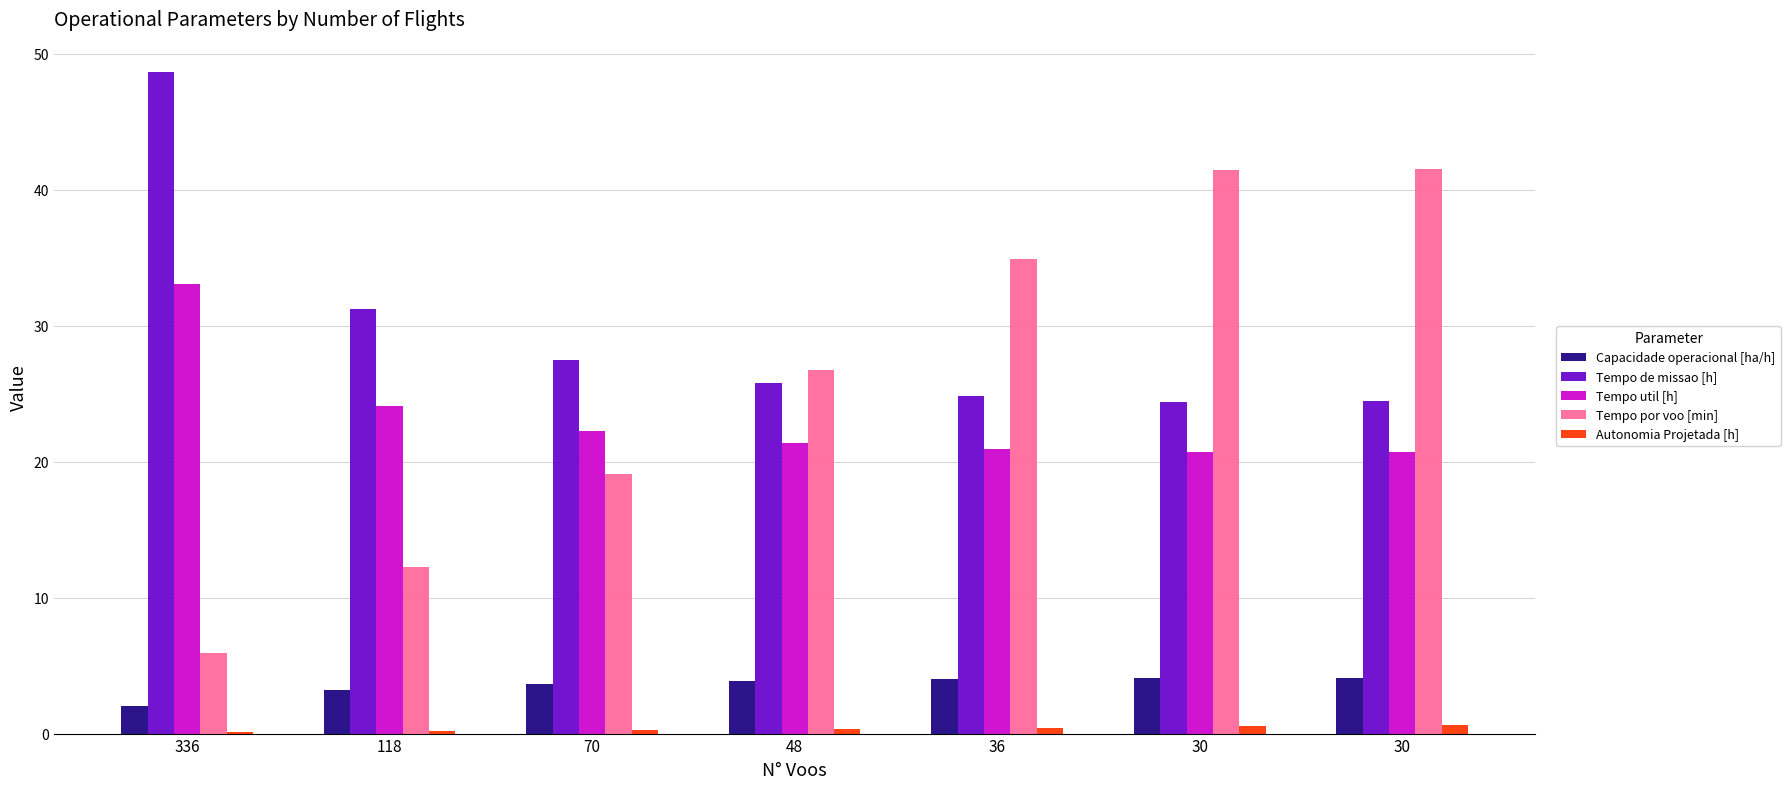

Count the number of data series in this chart.

5